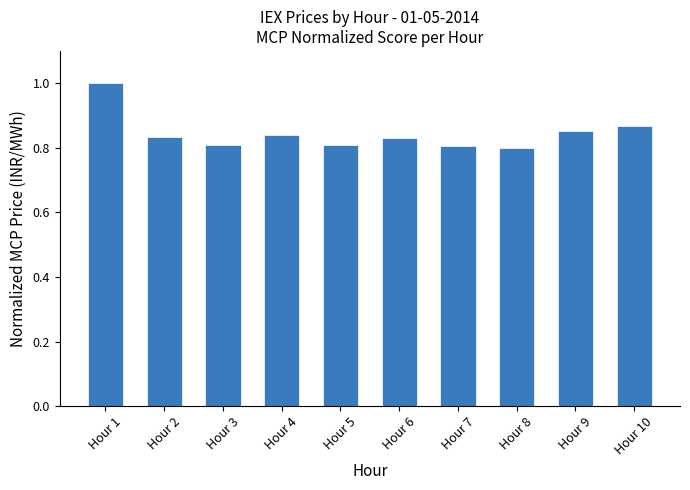

The value at Hour 3 is 0.3. True or false?

False